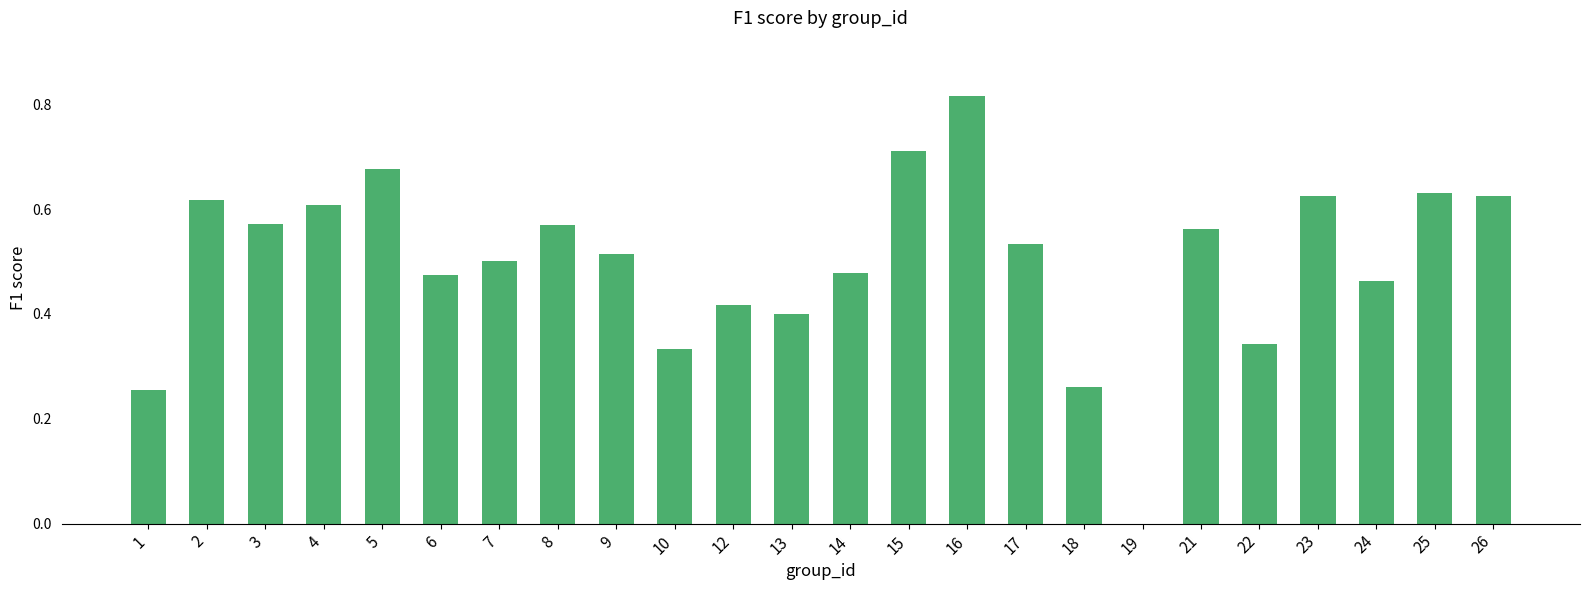

Between 2 and 1, which is larger?

2